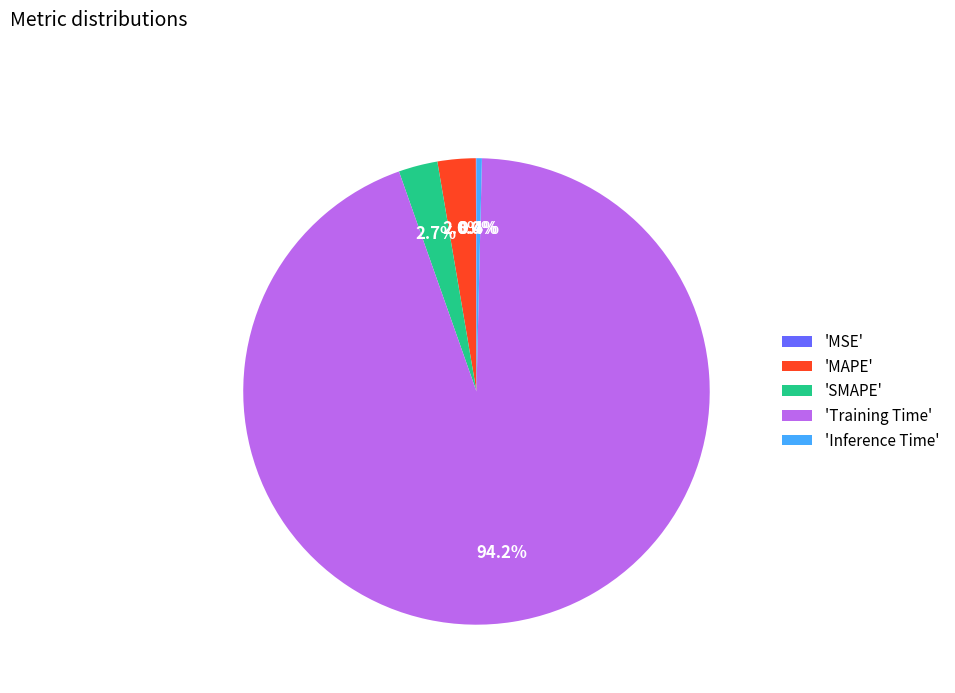

How much of the chart is everything except 'SMAPE'?

97.3%